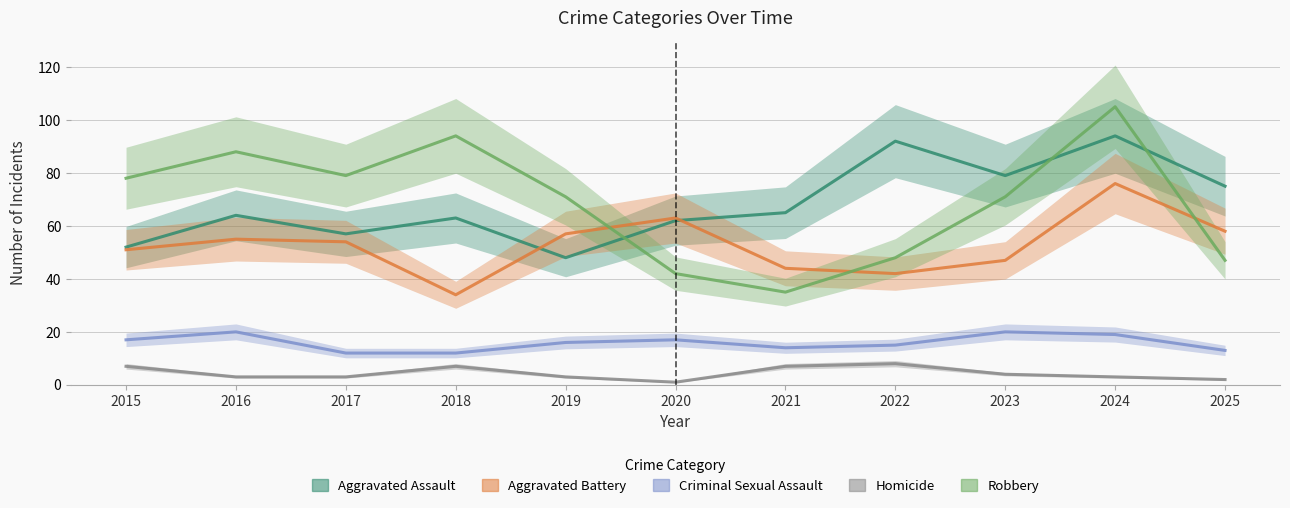

At which category does the chart reach its peak across all series?

2024